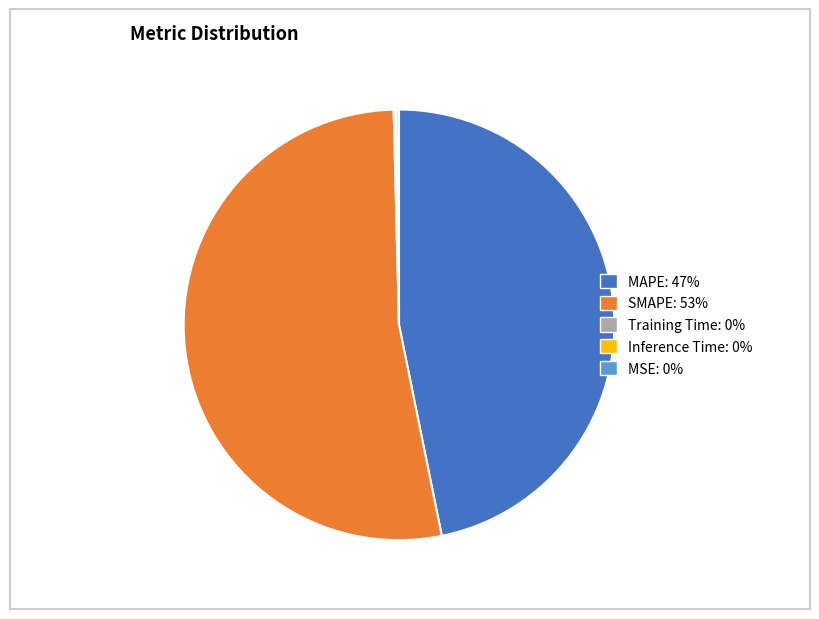

Which slice is the largest?

SMAPE